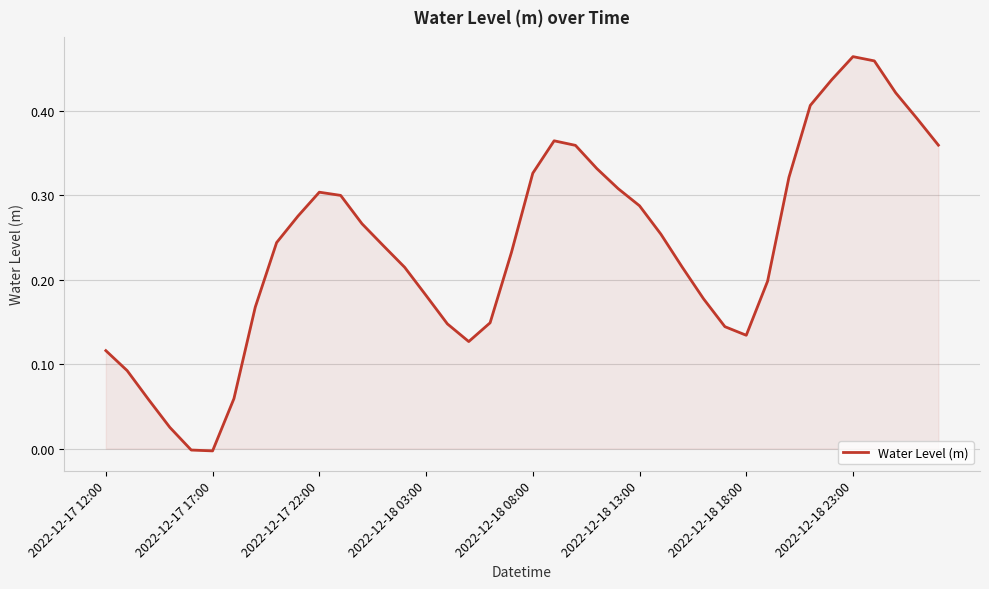

Does the chart have visible grid lines?

Yes